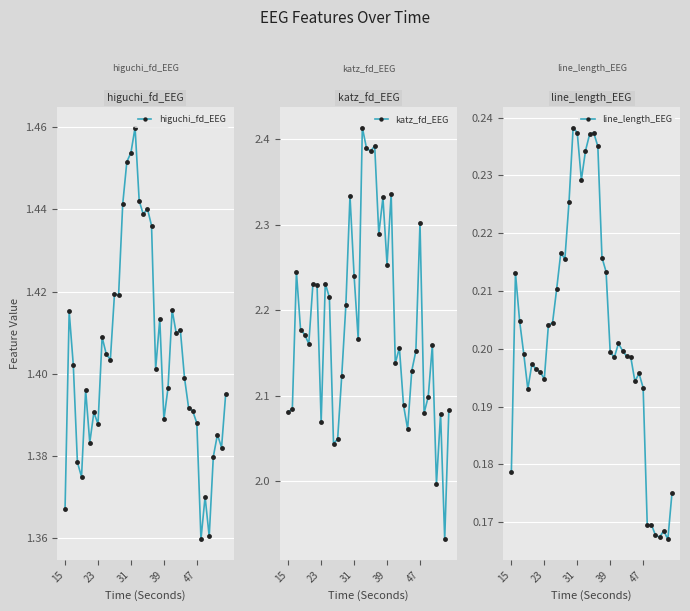

Which series has the widest spread of values?

katz_fd_EEG